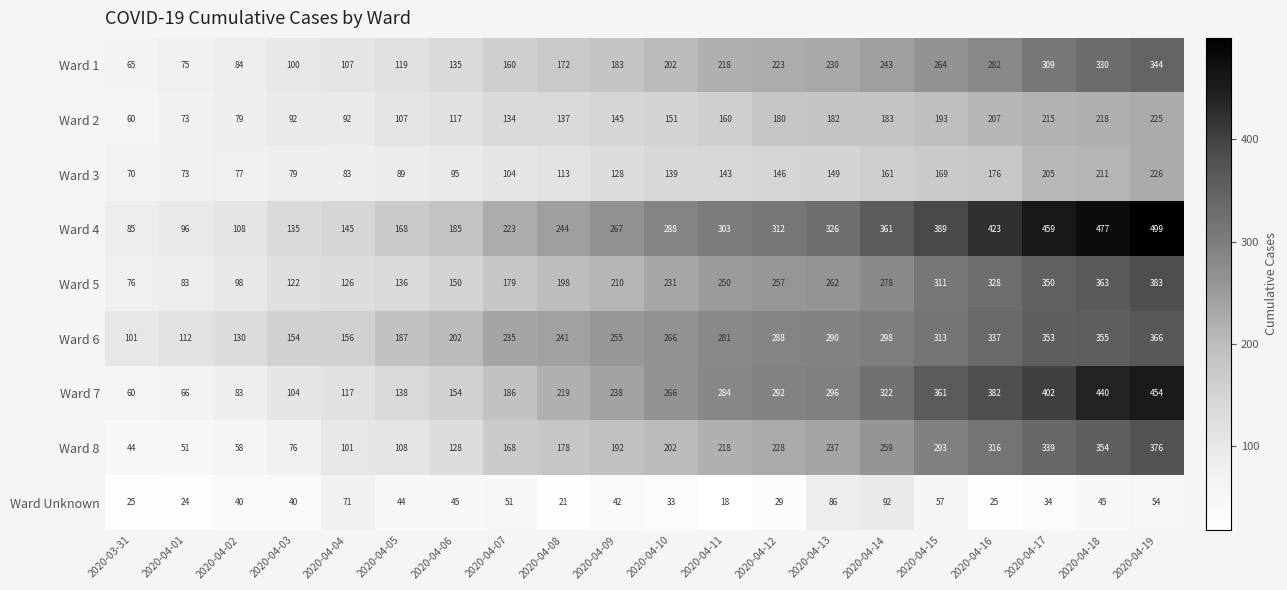

What is the sum of the Ward Unknown values at 2020-04-03 and 2020-04-12?

69